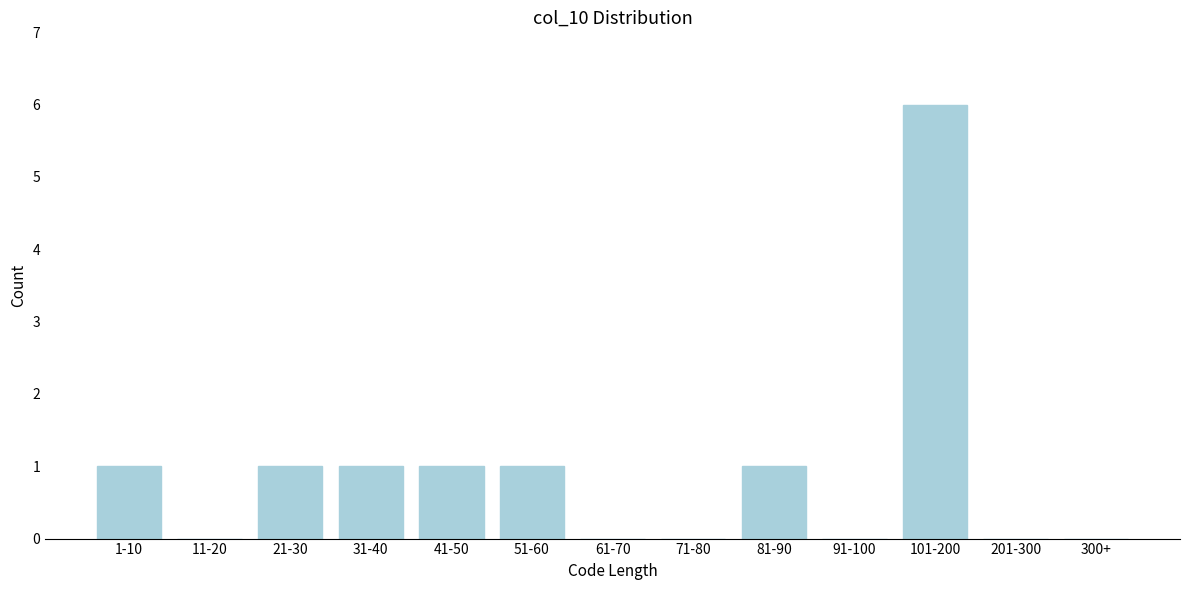

Reading left to right, what are all the values shown in this chart?

1-10=1	11-20=0	21-30=1	31-40=1	41-50=1	51-60=1	61-70=0	71-80=0	81-90=1	91-100=0	101-200=6	201-300=0	300+=0